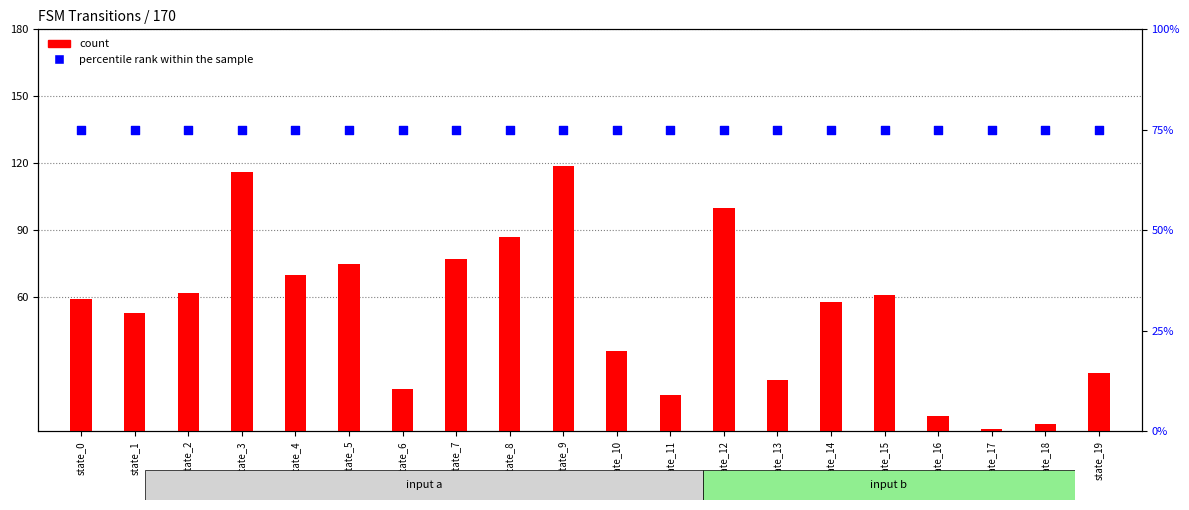

Is the value of count at state_0 greater than the value of percentile rank within the sample at state_1?

No